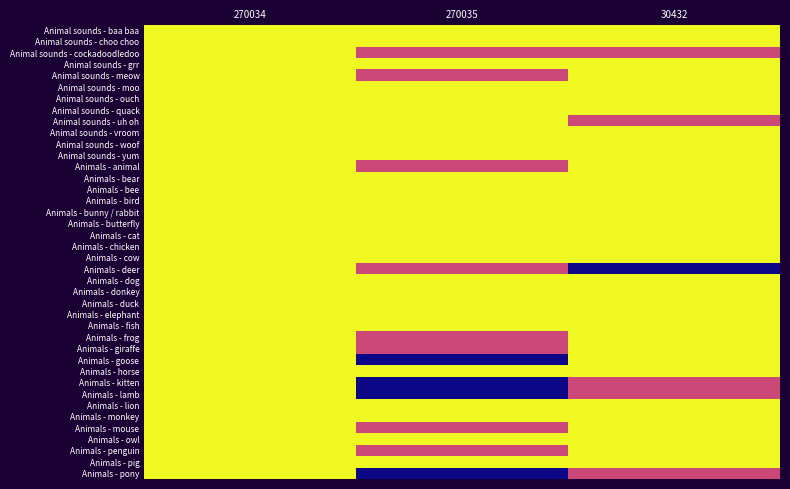

How many data points does each series have?

3